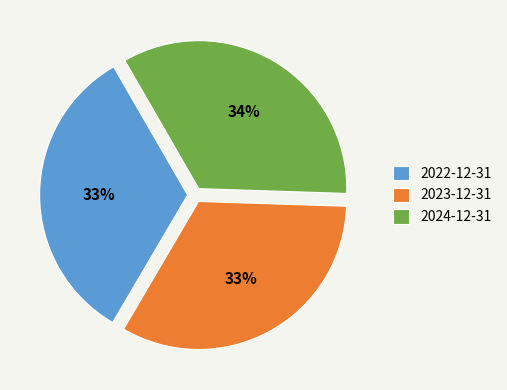

Does 2024-12-31 represent more than half of the total?

No